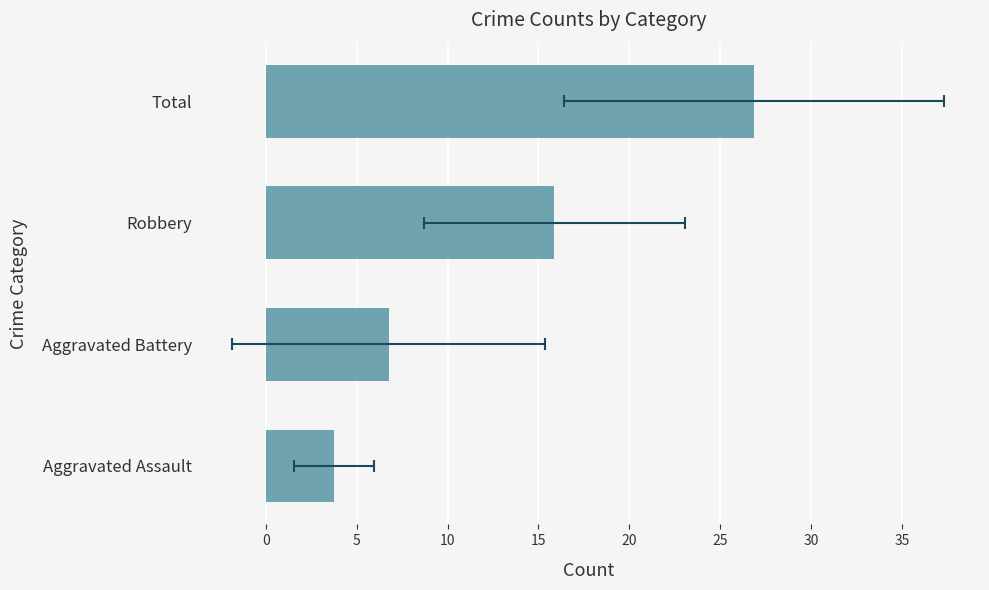

What is the difference between the second highest and second lowest values?

9.1